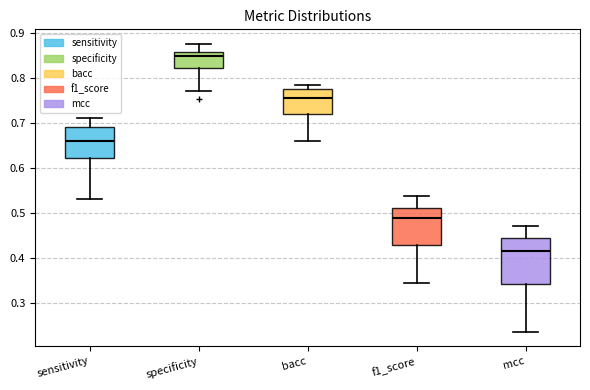

Reading left to right, read every box against the y-axis: the position of its median line, the range the box covers, and the ends of its whiskers. The values are not printed on the chart, so give them approximately, as read against the axis.

sensitivity: median 0.66, box 0.62 to 0.69, whiskers 0.53 to 0.71
specificity: median 0.85, box 0.82 to 0.86, whiskers 0.77 to 0.88
bacc: median 0.76, box 0.72 to 0.78, whiskers 0.66 to 0.79
f1_score: median 0.49, box 0.43 to 0.51, whiskers 0.34 to 0.54
mcc: median 0.41, box 0.34 to 0.44, whiskers 0.24 to 0.47